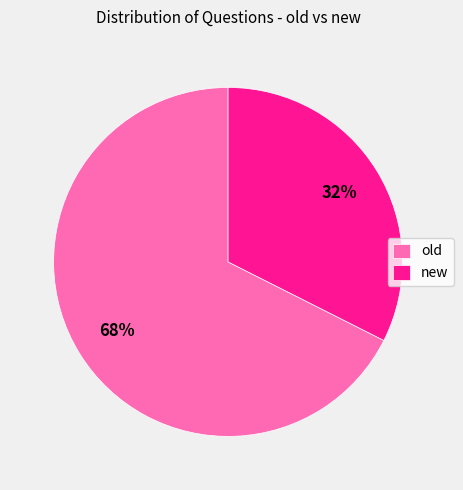

How many segments does this pie chart have?

2